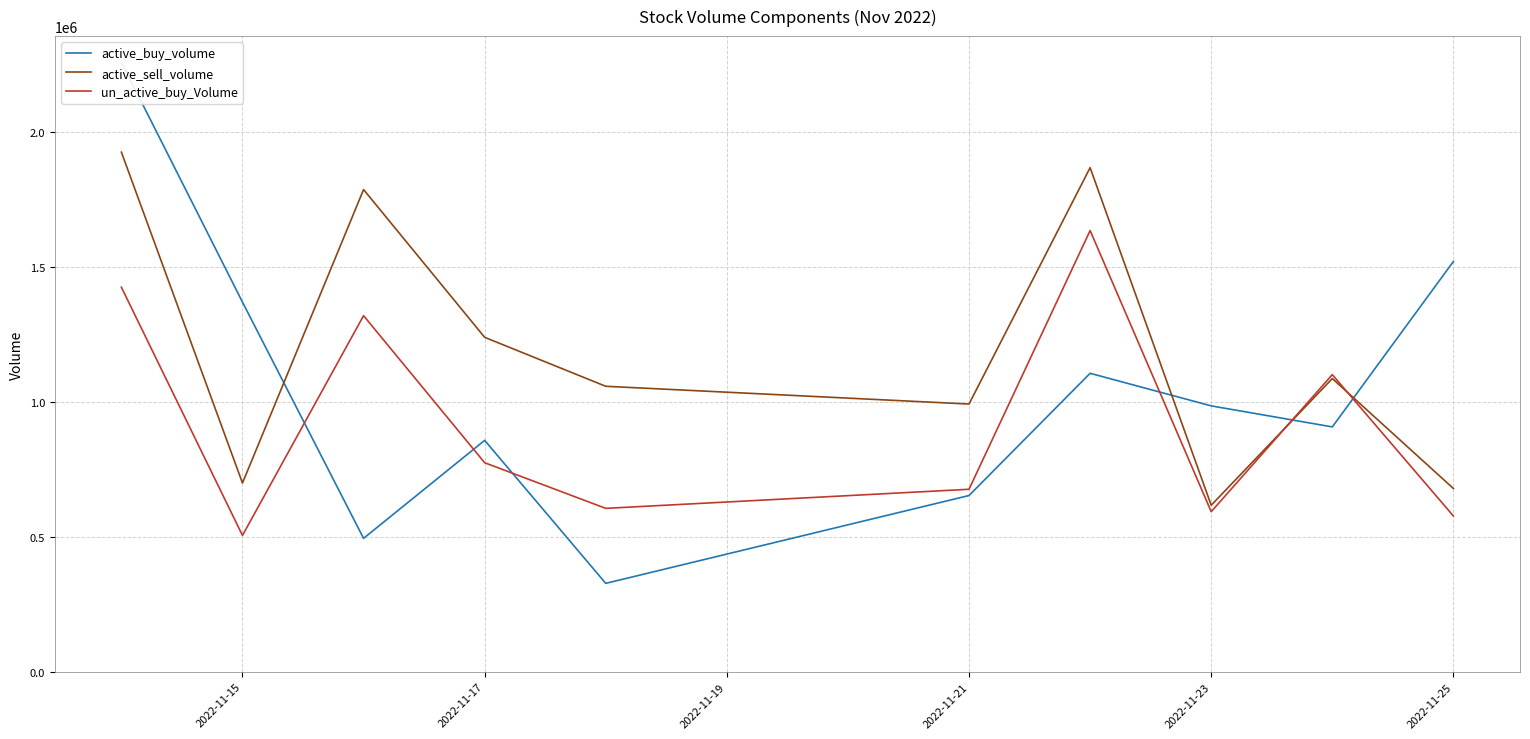

In active_sell_volume, how many points are higher than both neighbors (excluding endpoints)?

3